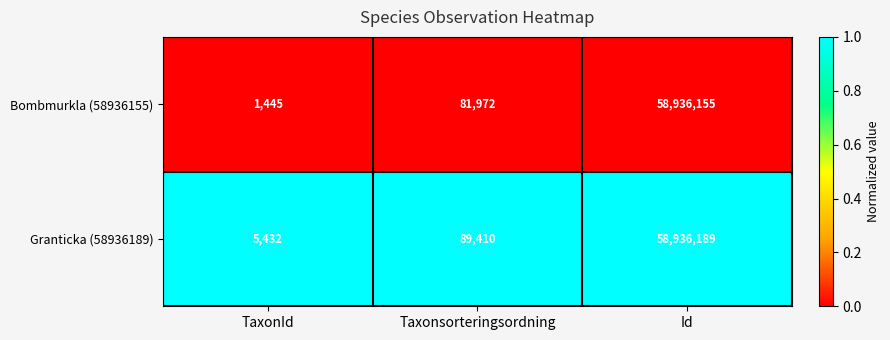

At which category does the chart reach its minimum across all series?

TaxonId